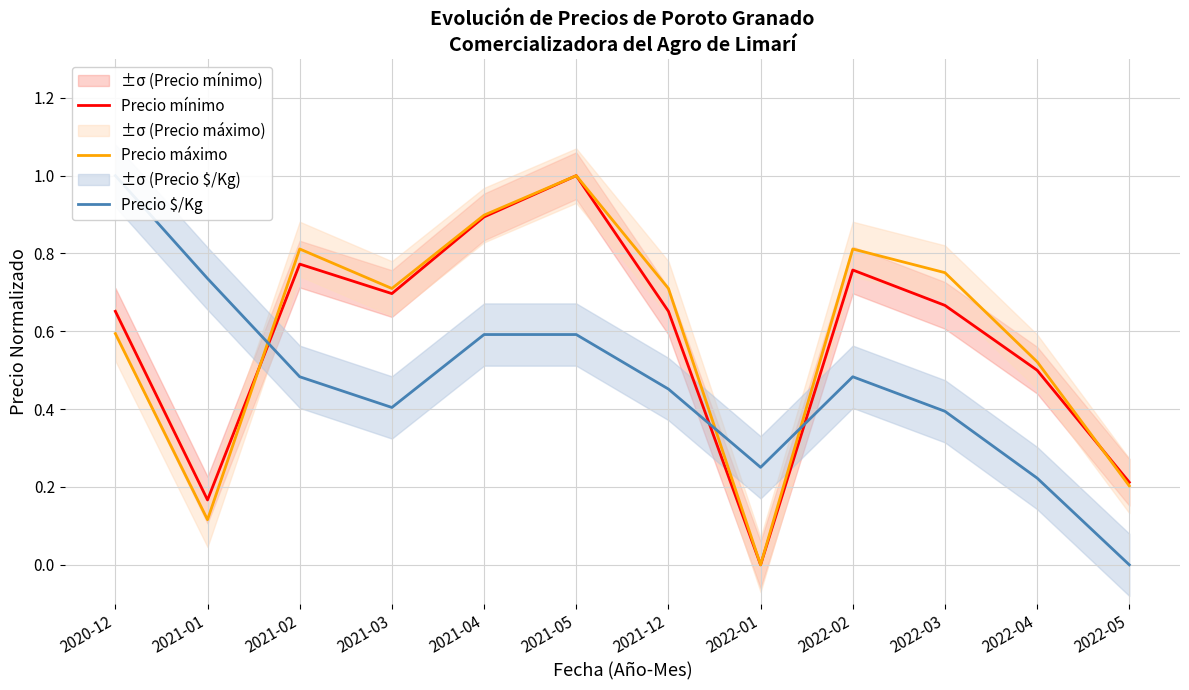

True or false: Precio $/Kg and Precio máximo cross at least once.

True